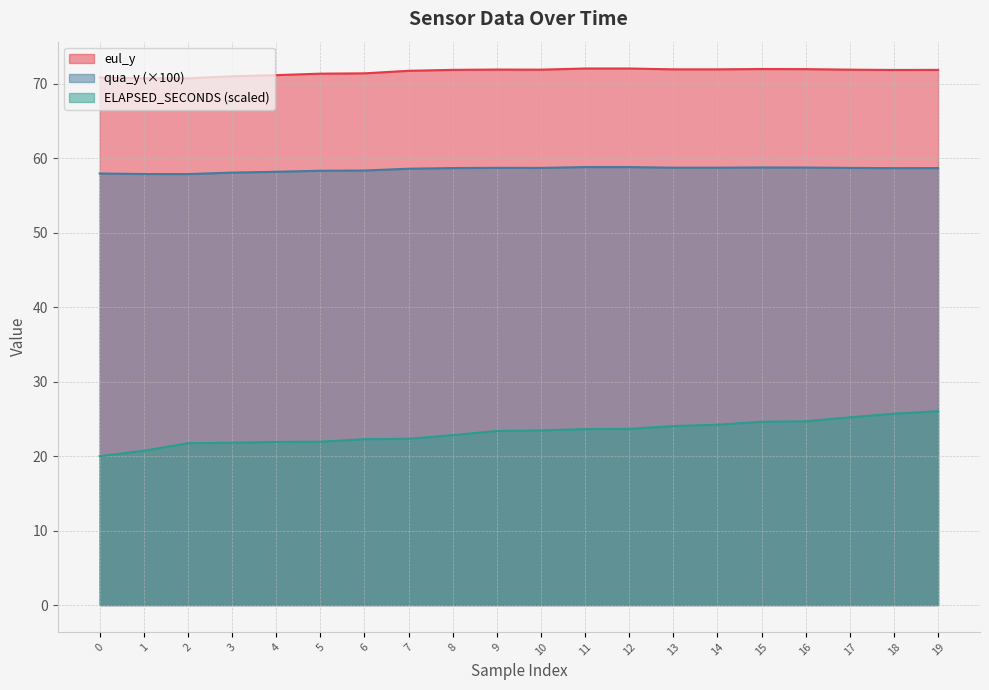

How many lines are shown in the chart?

3